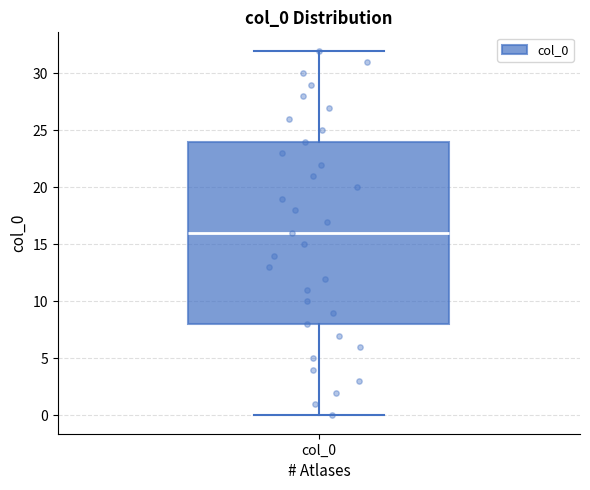

Read this box plot against the y-axis: the position of the median line, the range covered by the box, and the ends of both whiskers. The values are not printed on the chart, so give them approximately, as read against the axis.

median 16, box 8 to 24, whiskers 0 to 32